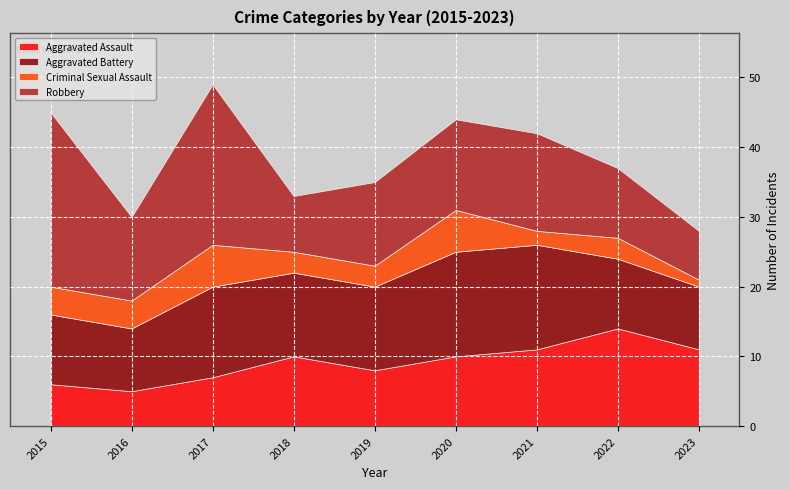

At which category does Robbery reach its first local valley?

2016